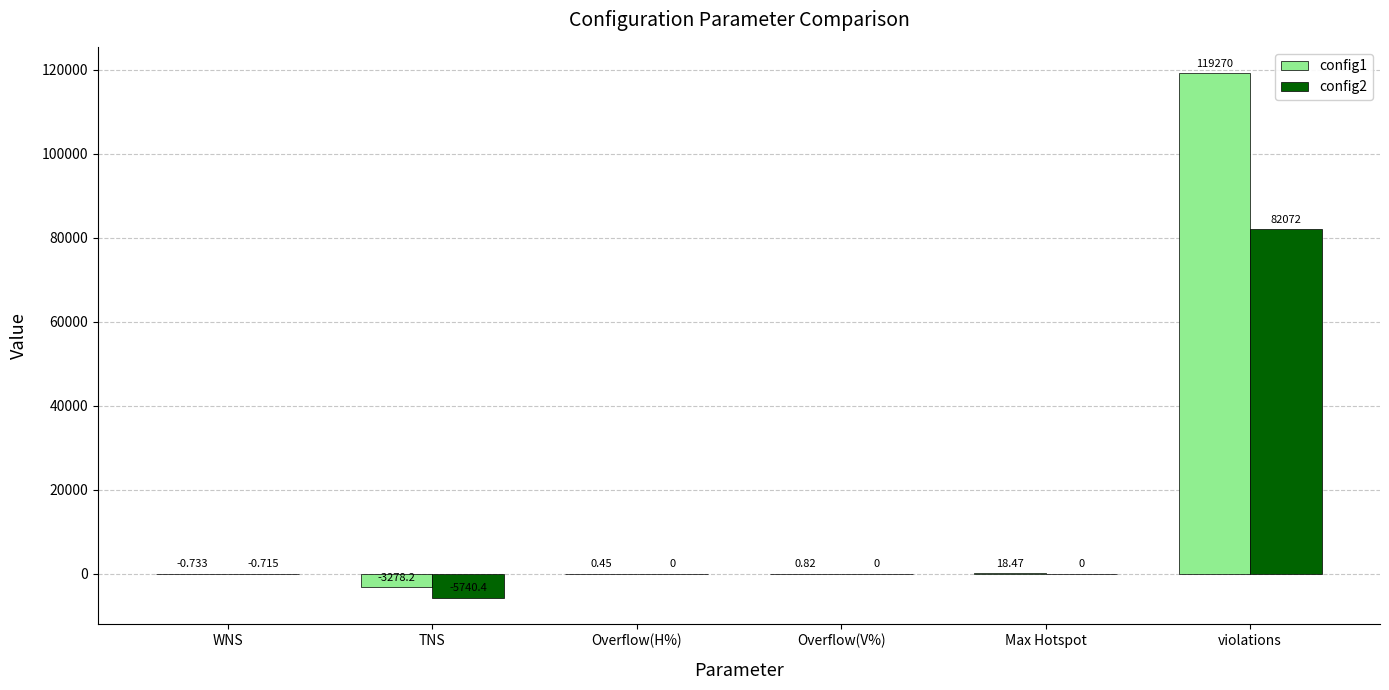

The config1 series shows 119270.0 at violations. True or false?

True